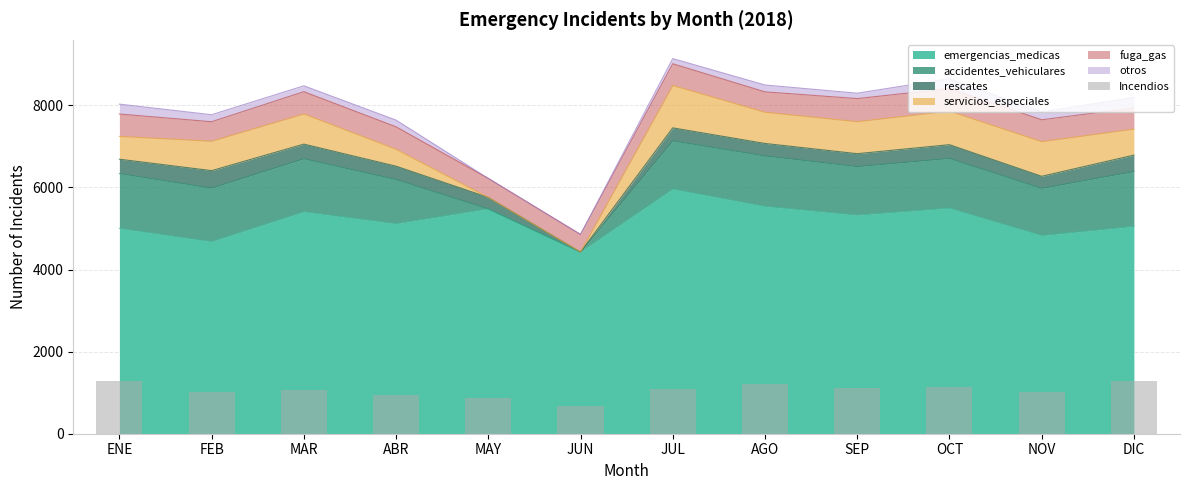

At which category does the chart reach its minimum across all series?

JUN